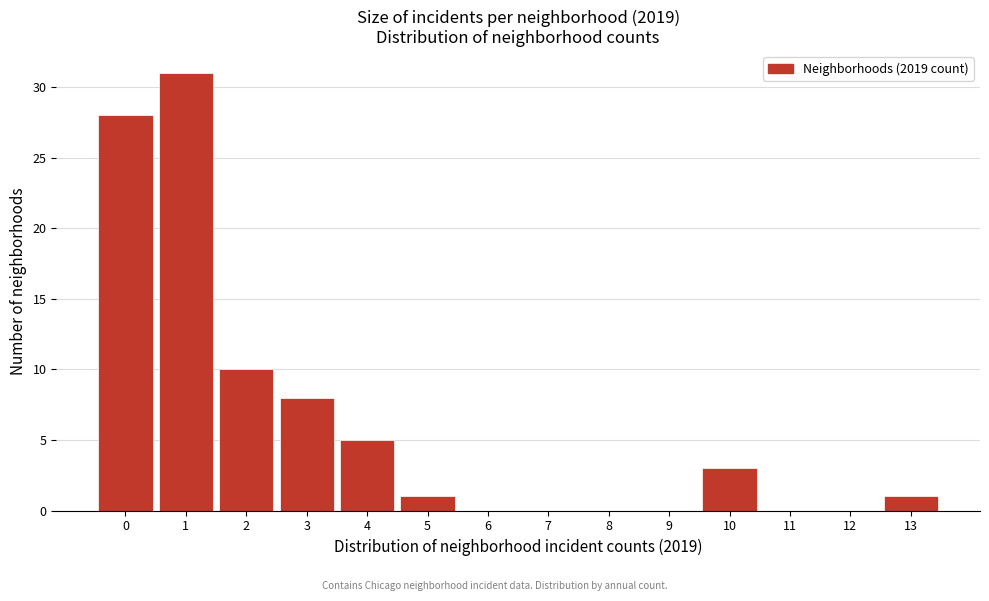

Reading left to right, transcribe this chart: for each bar, give the range it covers on the x-axis and its height. The values are not printed on the chart, so give them approximately, as read against the axis.

-0.5 to 0.5: 28
0.5 to 1.5: 31
1.5 to 2.5: 10
2.5 to 3.5: 8
3.5 to 4.5: 5
4.5 to 5.5: 1
5.5 to 6.5: 0
6.5 to 7.5: 0
7.5 to 8.5: 0
8.5 to 9.5: 0
9.5 to 10.5: 3
10.5 to 11.5: 0
11.5 to 12.5: 0
12.5 to 13.5: 1